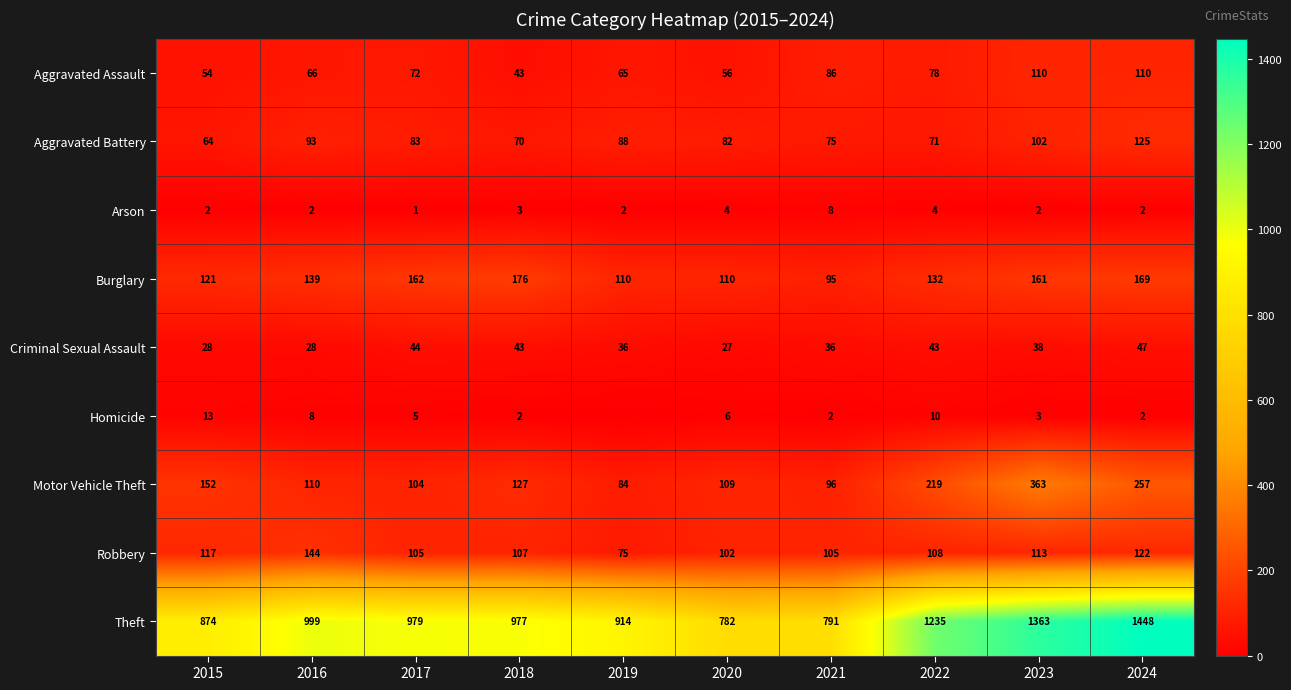

The Homicide series shows 7 at 2017. True or false?

False